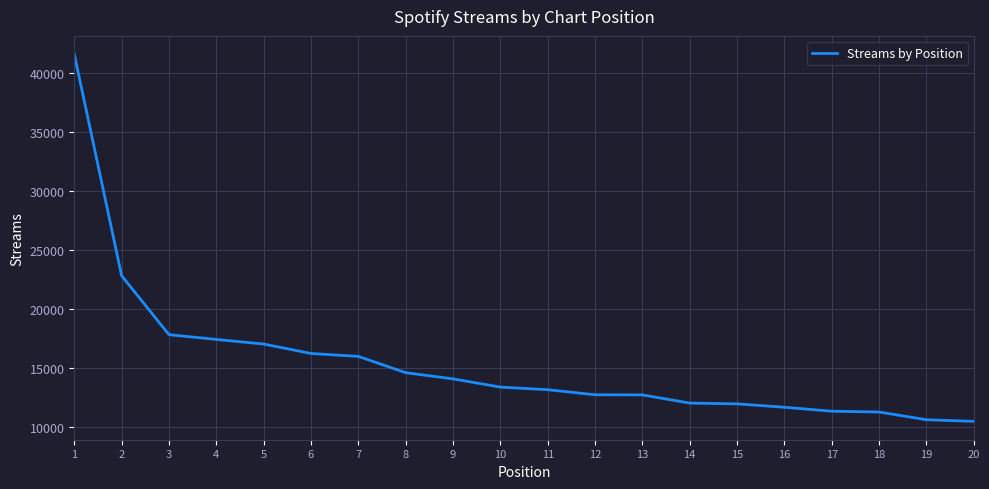

True or false: the data shows 26007 at 5.

False